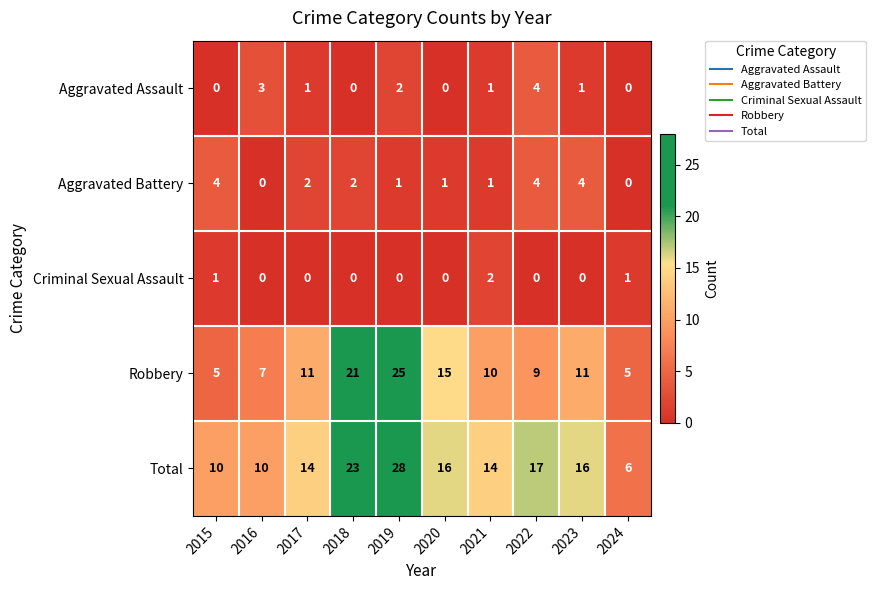

Is it true that Criminal Sexual Assault equals 2 at 2021?

True